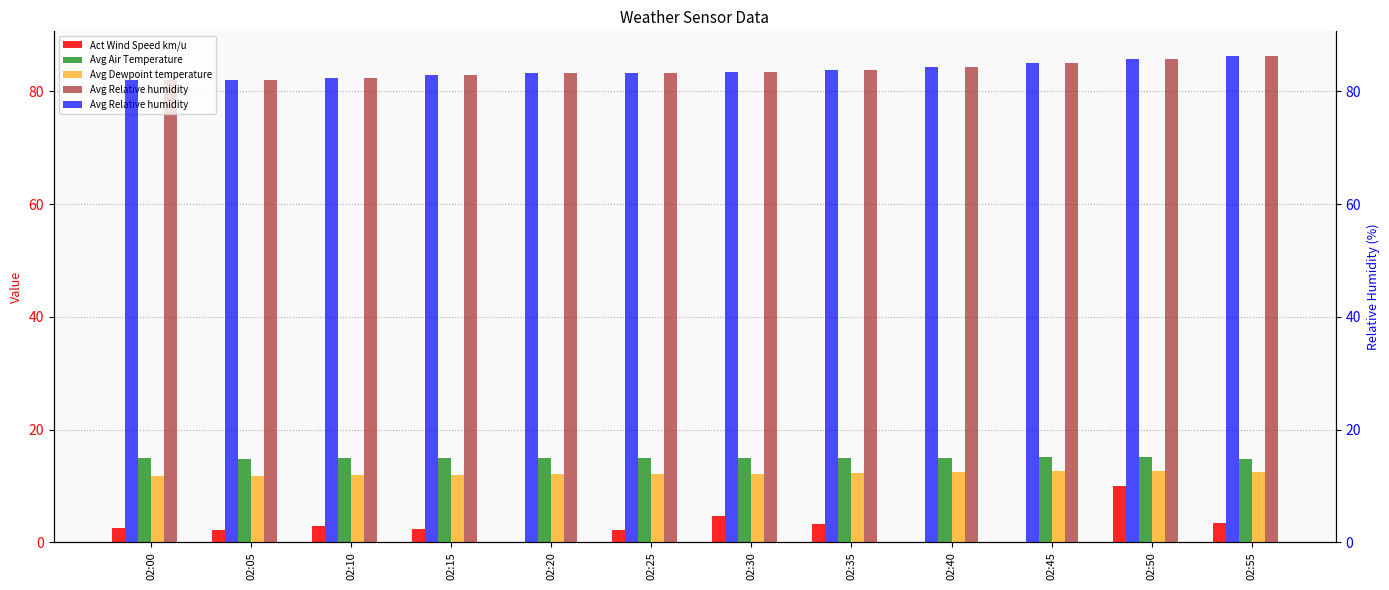

What is the sum of all Act Wind Speed km/u values?

33.6